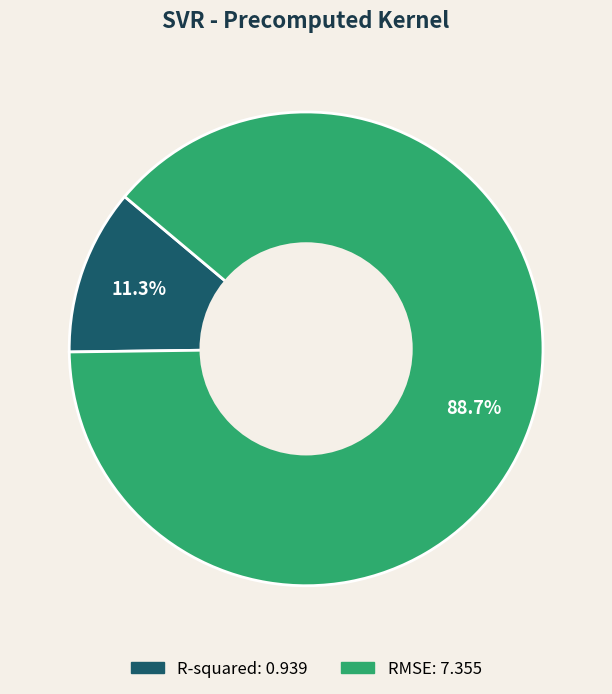

What percentage is the R-squared slice, to the nearest percent?

11%